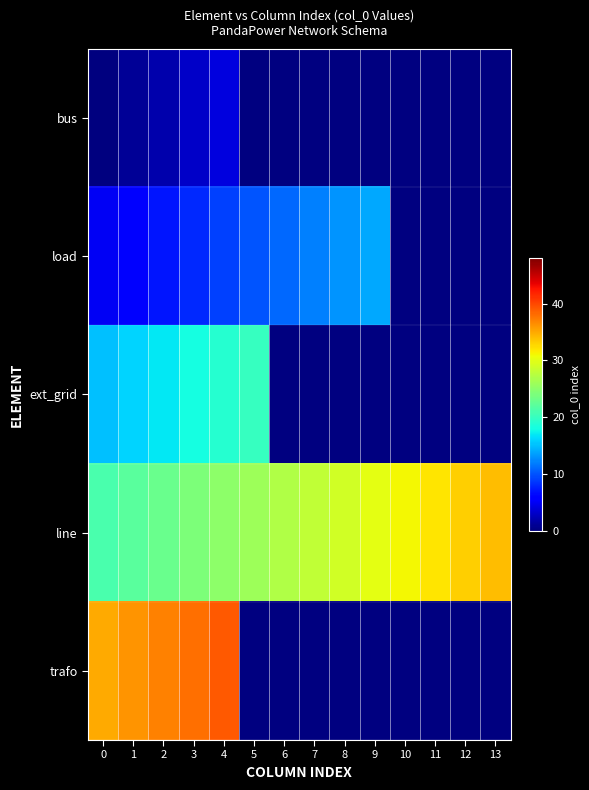

What is the difference between the load values at 1 and 7?

6.0